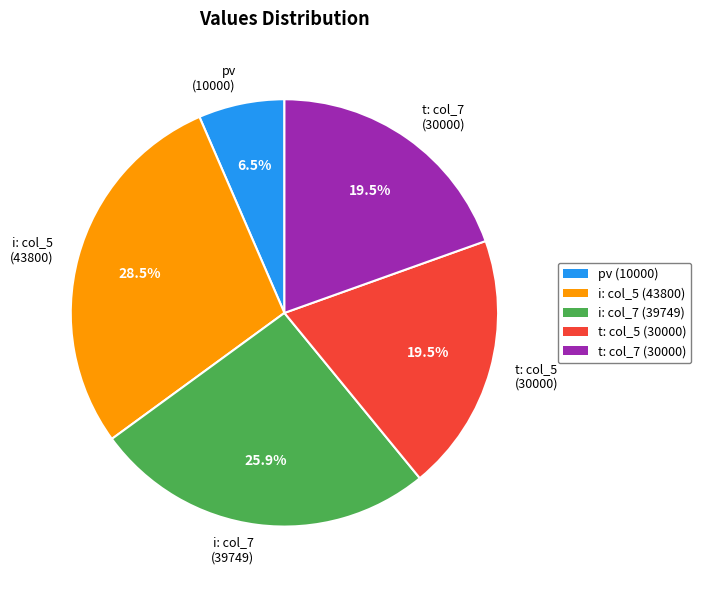

Is there a majority slice in this chart?

No